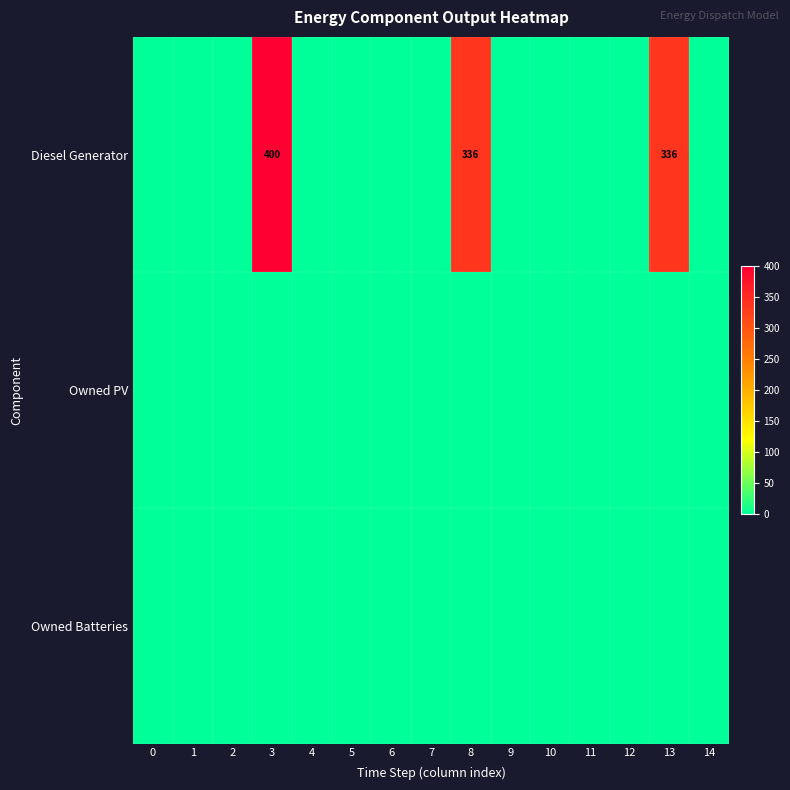

Which has a higher value, 14 or 13?

13